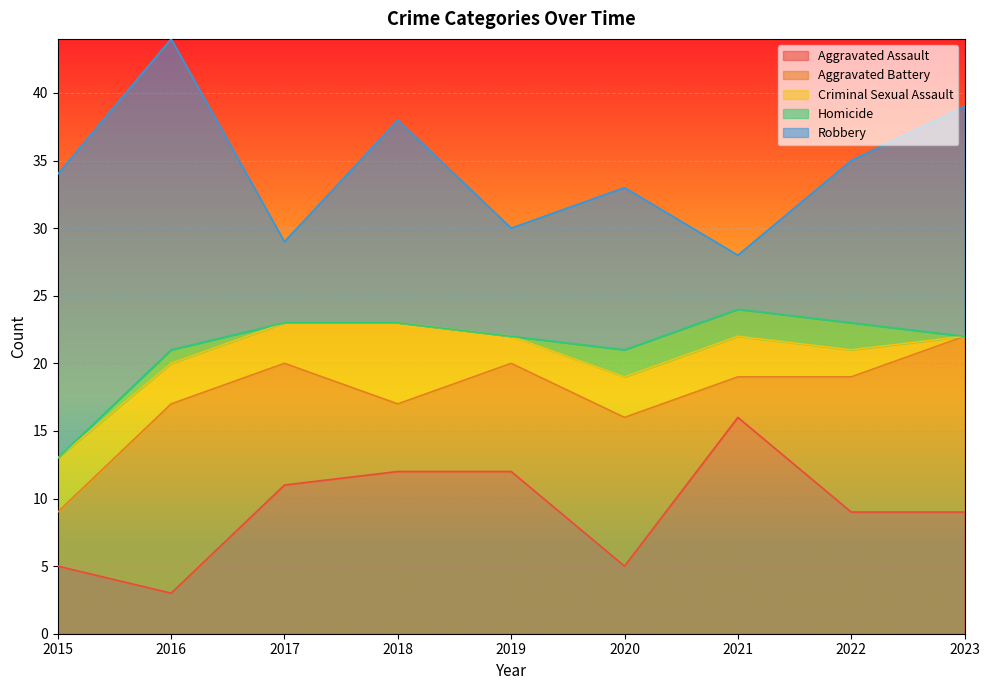

The Robbery series shows 15 at 2018. True or false?

True